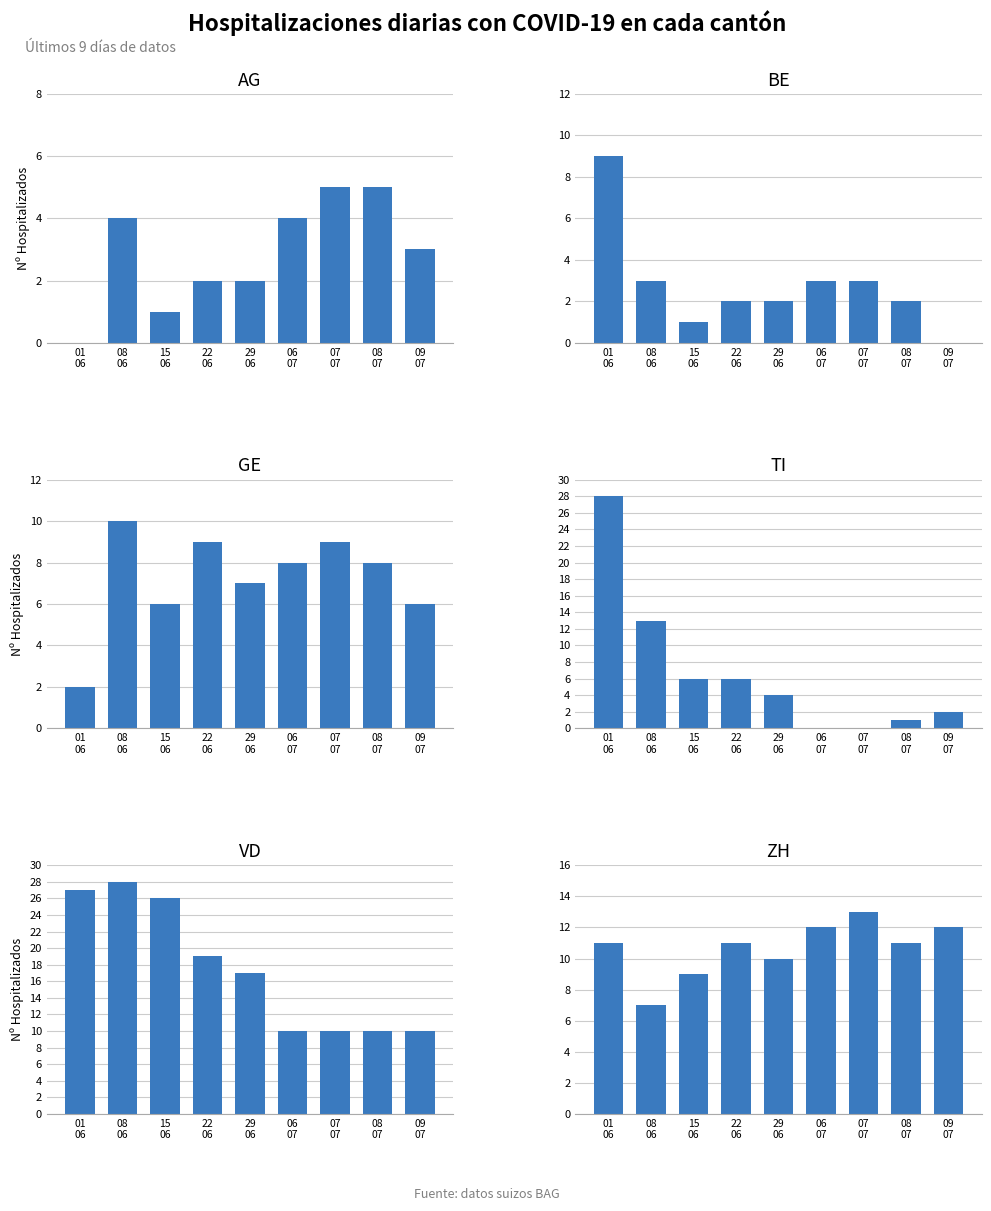

The value of GE at 22
06 is 15. True or false?

False